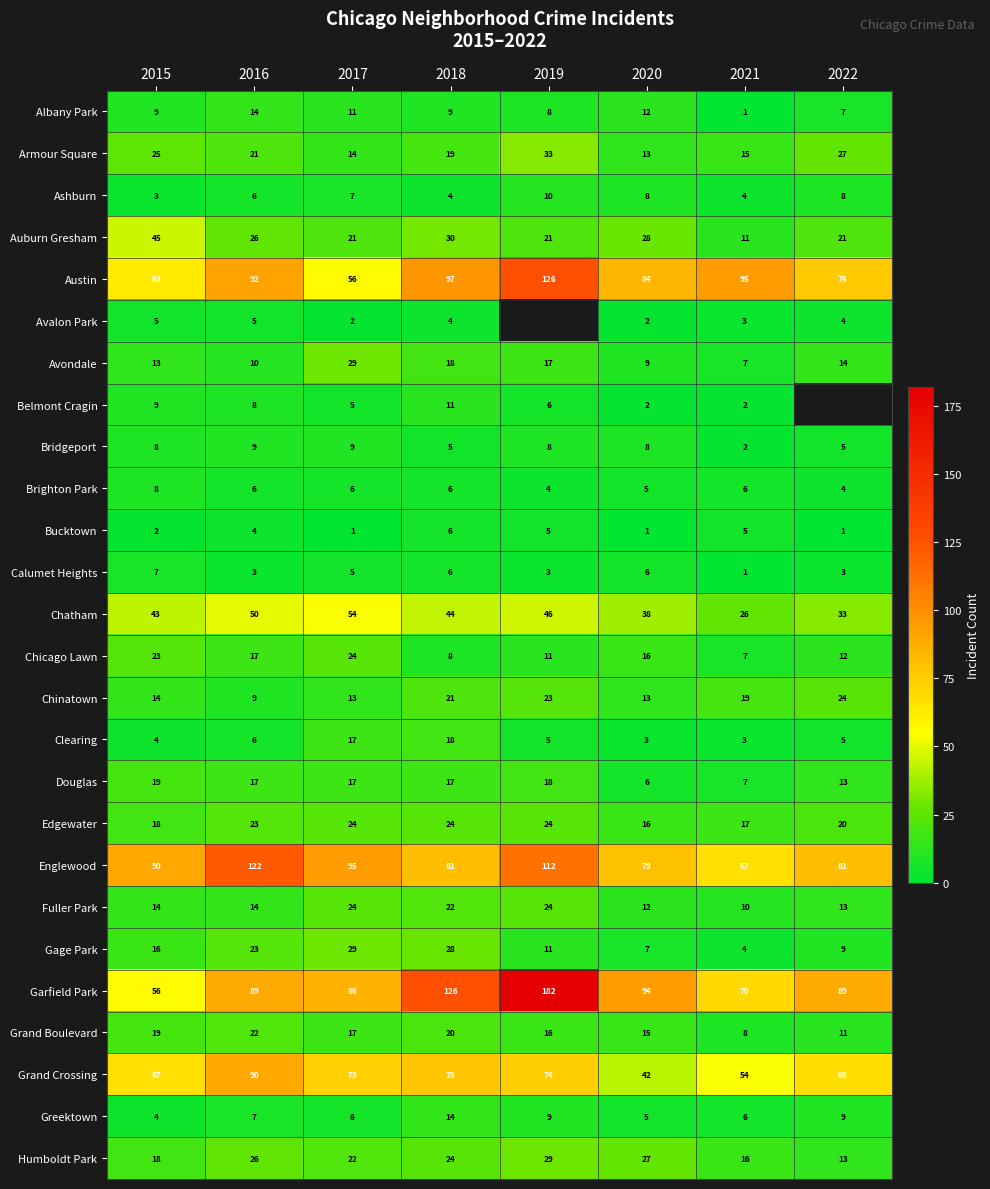

Between 2016 and 2019, which is larger?

2016